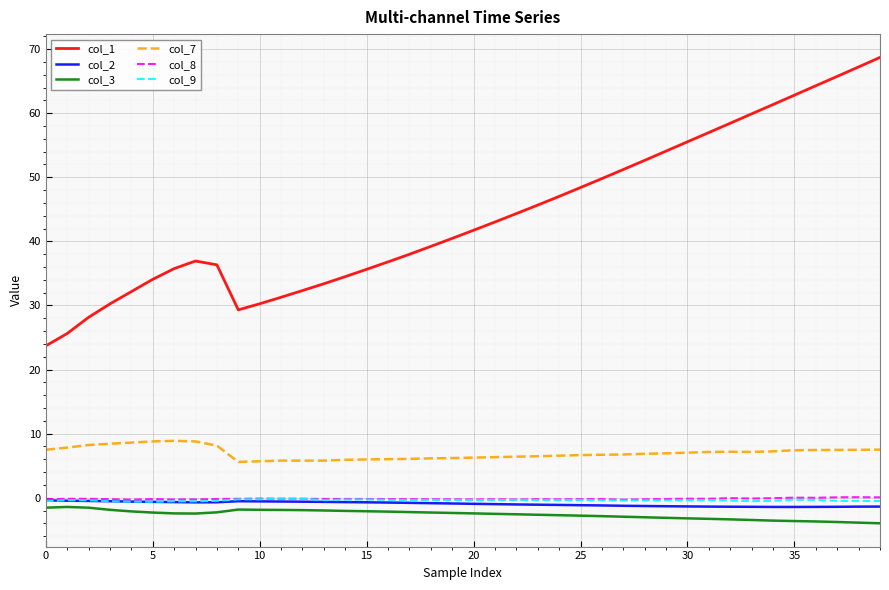

True or false: col_2 and col_1 intersect in this chart.

False